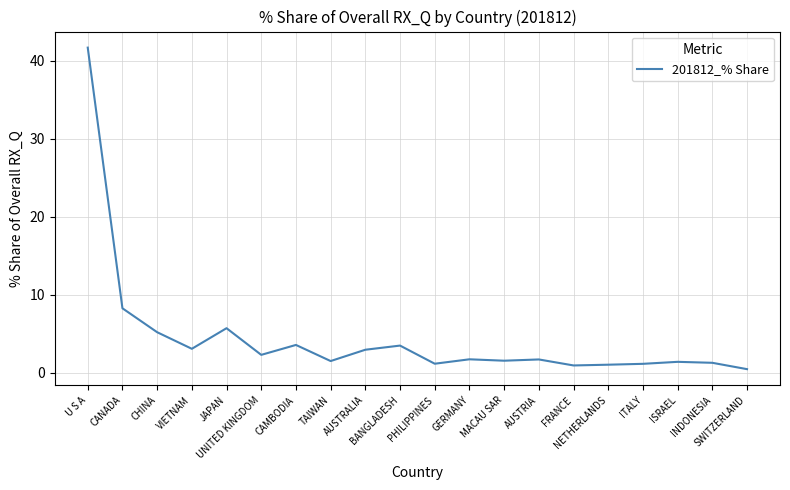

What is the difference between the values at UNITED KINGDOM and CAMBODIA?

1.3